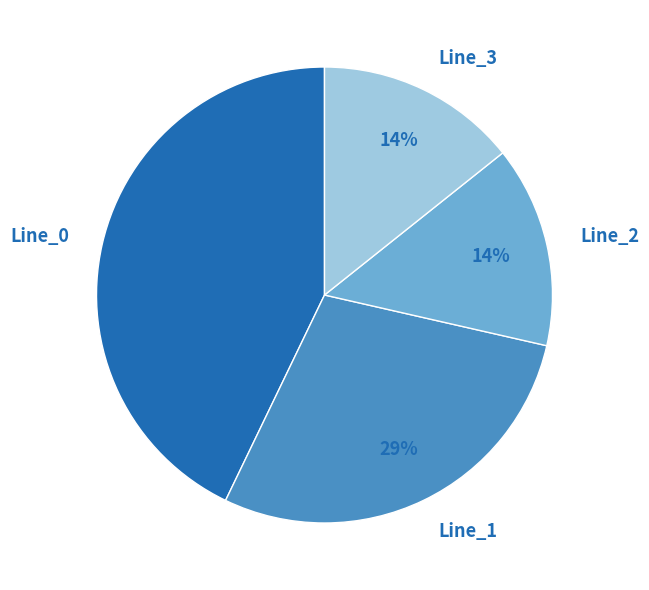

Which slice is the largest?

Line_0